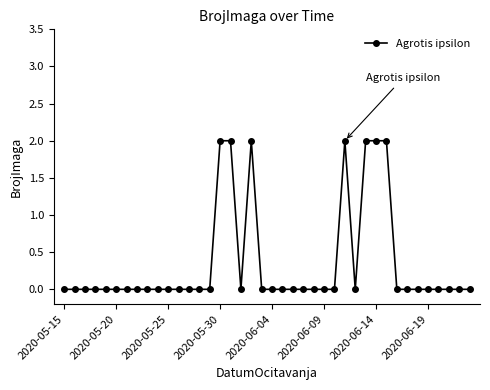

Reading left to right, transcribe all the data shown in this chart.

0	0	0	0	0	0	0	0	0	0	0	0	0	0	0	2	2	0	2	0	0	0	0	0	0	0	0	2	0	2	2	2	0	0	0	0	0	0	0	0